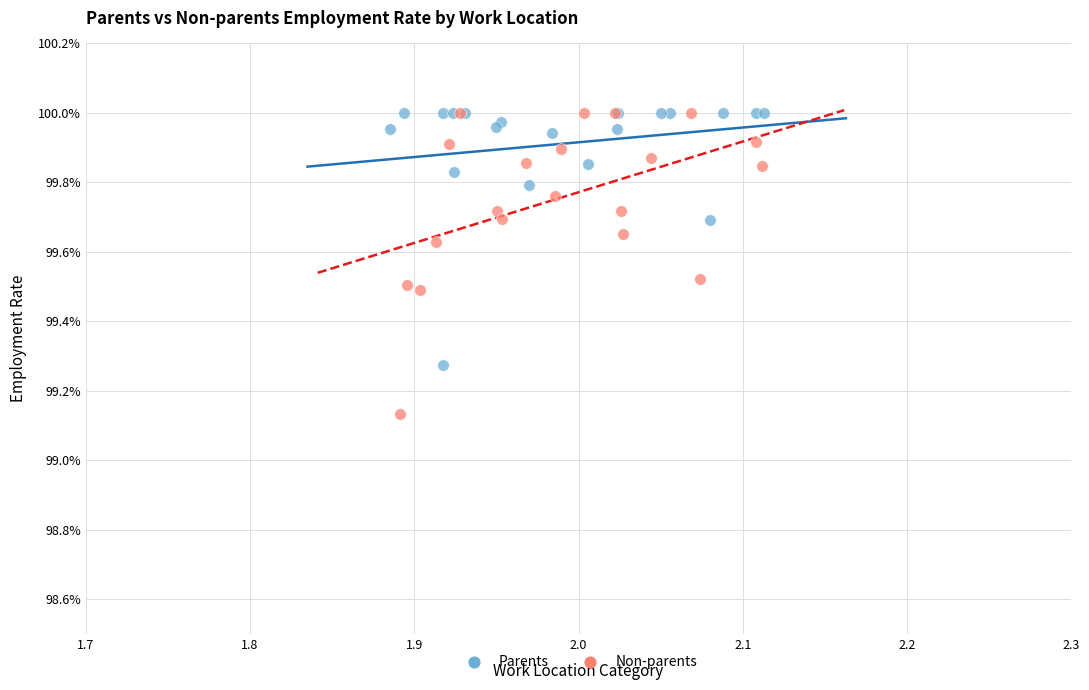

What are all the series names shown in the legend?

Parents, Non-parents